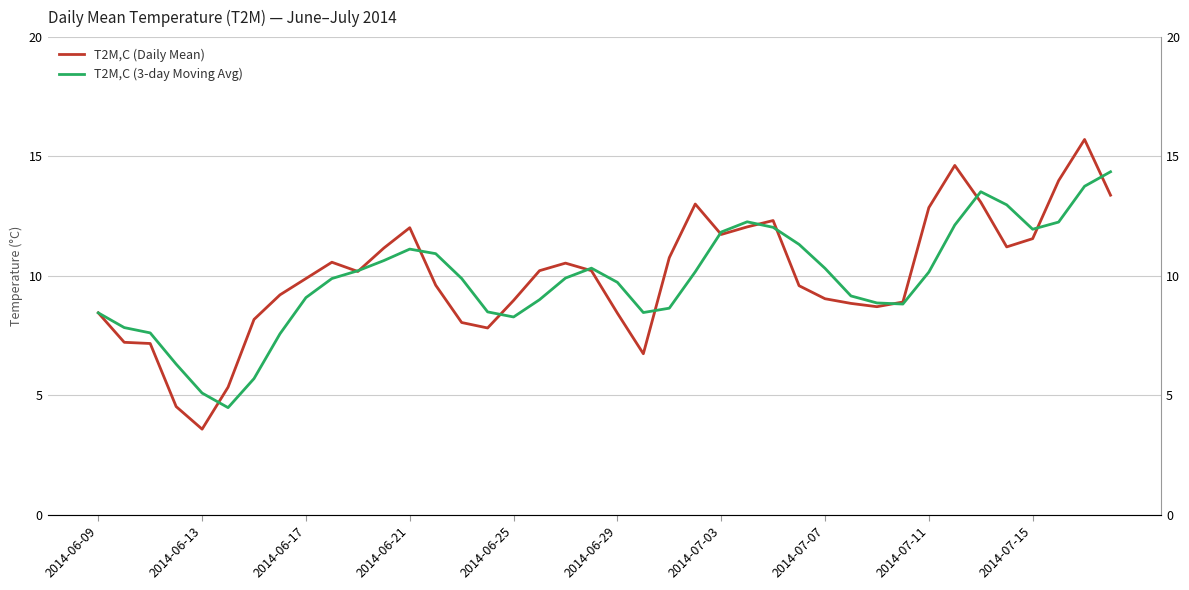

What is the total value across all series at 27?

20.9